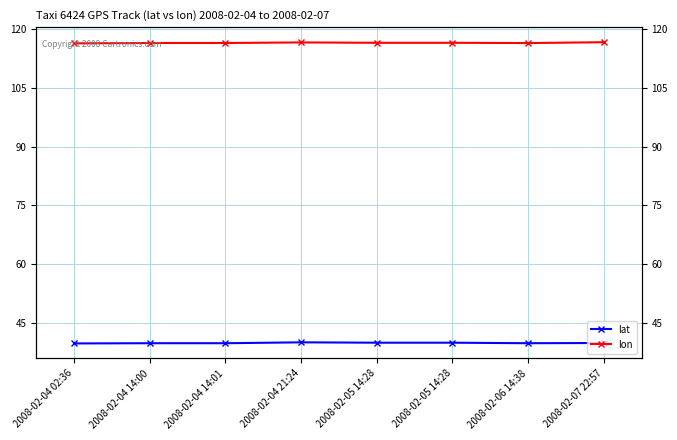

In lon, how many points are lower than both neighbors (excluding endpoints)?

1